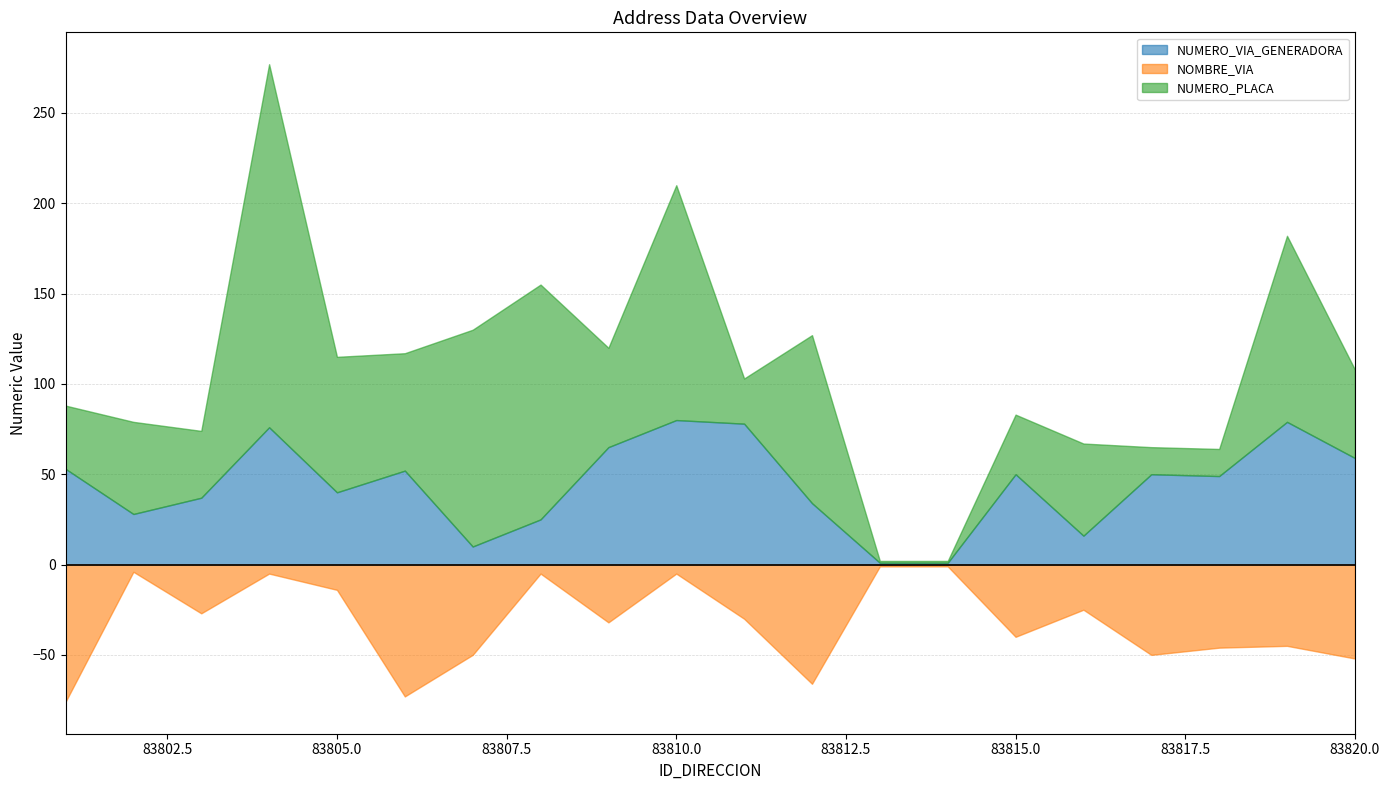

Reading left to right, list all the values displayed in this chart.

NUMERO_VIA_GENERADORA: 53	28	37	76	40	52	10	25	65	80	78	34	1	1	50	16	50	49	79	59
NOMBRE_VIA: 76	4	27	5	14	73	50	5	32	5	30	66	1	1	40	25	50	46	45	52
NUMERO_PLACA: 35	51	37	201	75	65	120	130	55	130	25	93	1	1	33	51	15	15	103	49